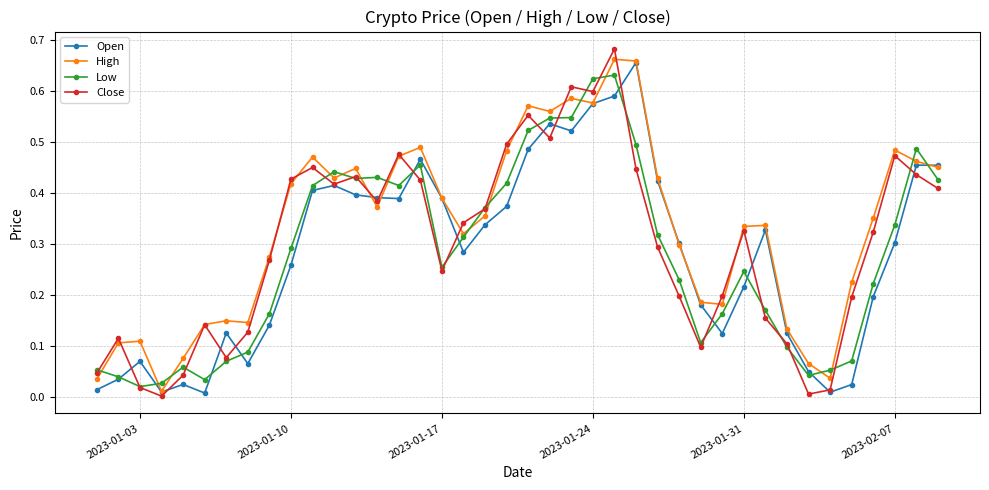

True or false: High has more than 0 interior local peaks.

True